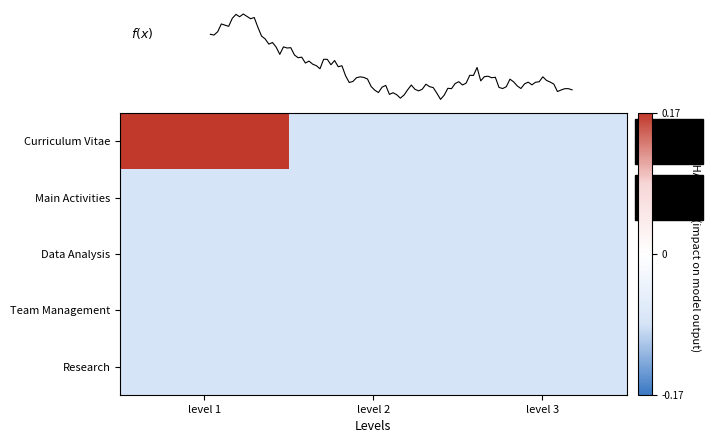

Which series changed the most between 0 and 2?

Curriculum Vitae